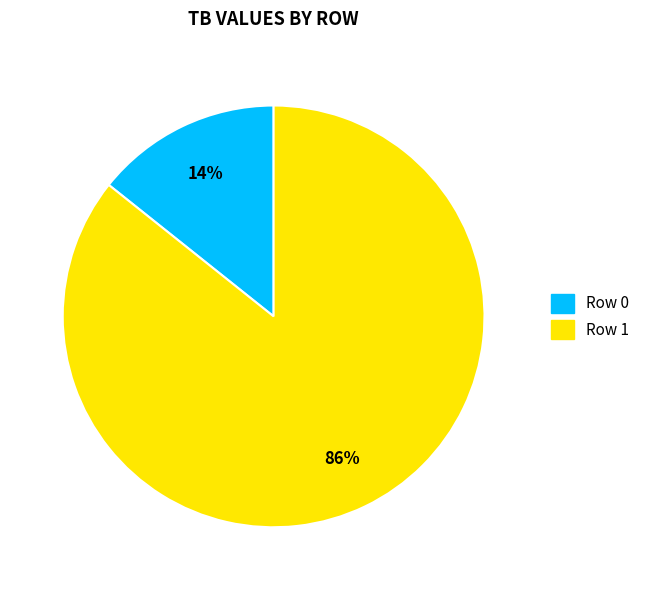

The Row 0 slice represents 28% of the pie. True or false?

False